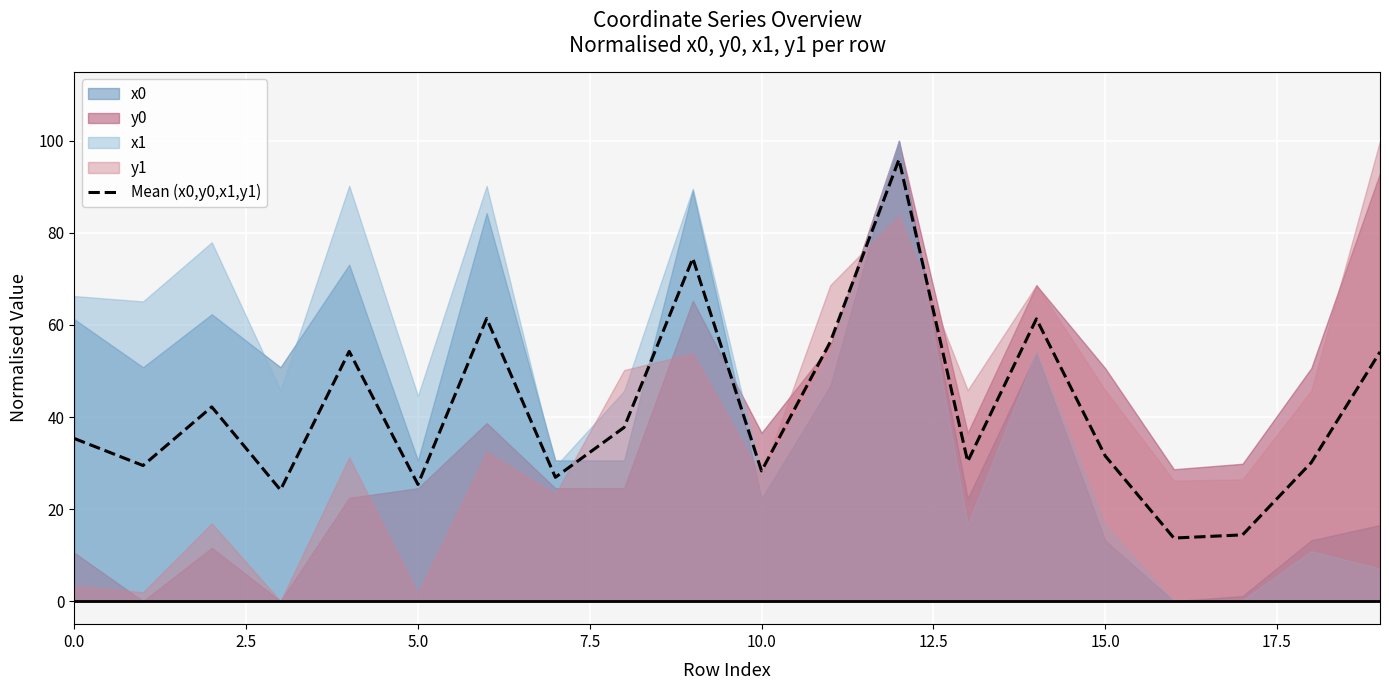

What is the minimum value for Mean (x0,y0,x1,y1)?

13.7